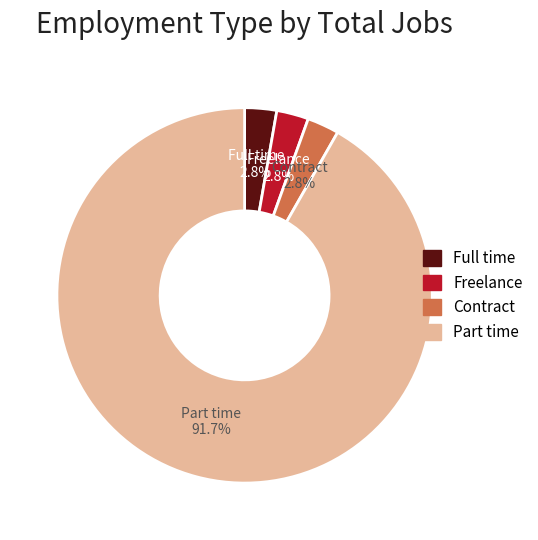

Does Part time represent more than half of the total?

Yes